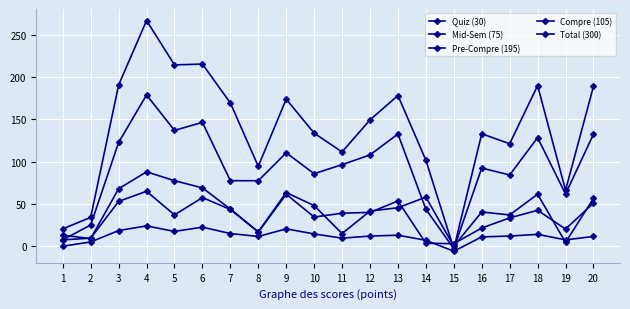

True or false: Pre-Compre (195) has more than 1 points higher than both neighbors.

True